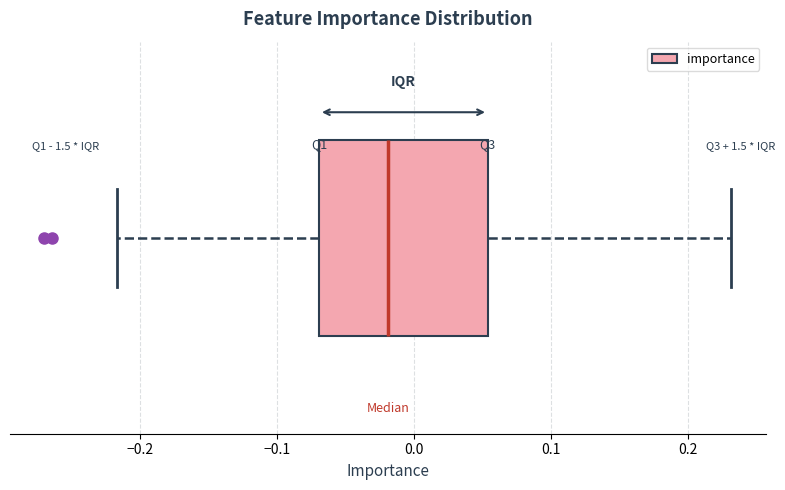

Where is the right edge of the box on the x-axis? The values are not printed on the chart, so give them approximately, as read against the axis.

0.05